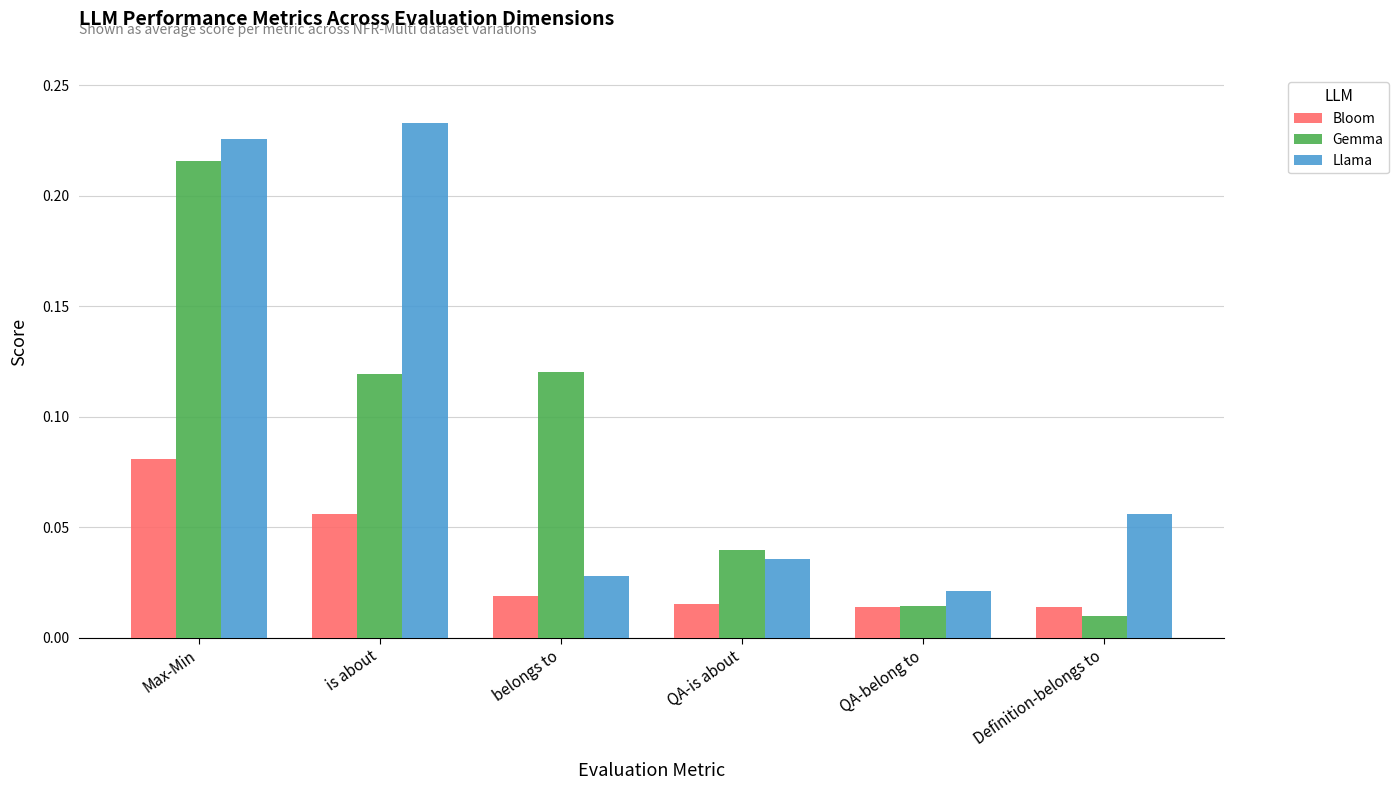

True or false: Llama has a value of 0.1 at is about.

False